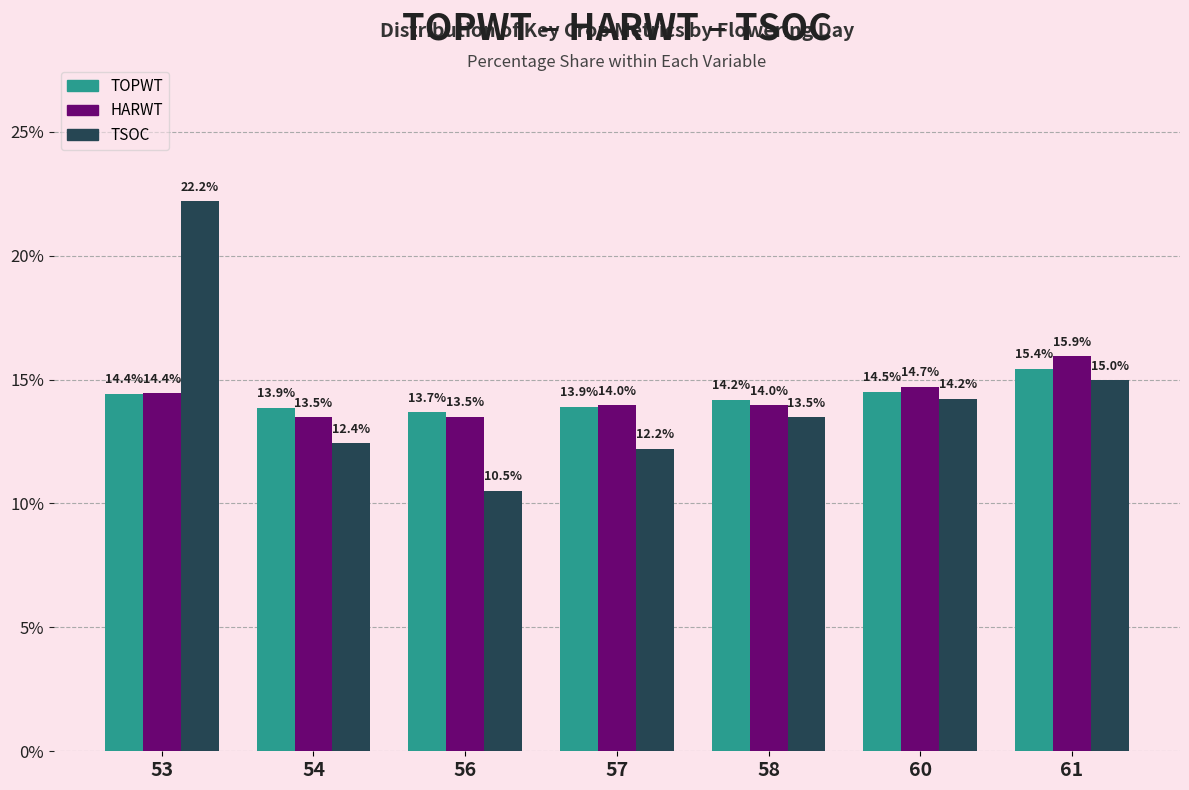

How many distinct data groups are displayed?

3